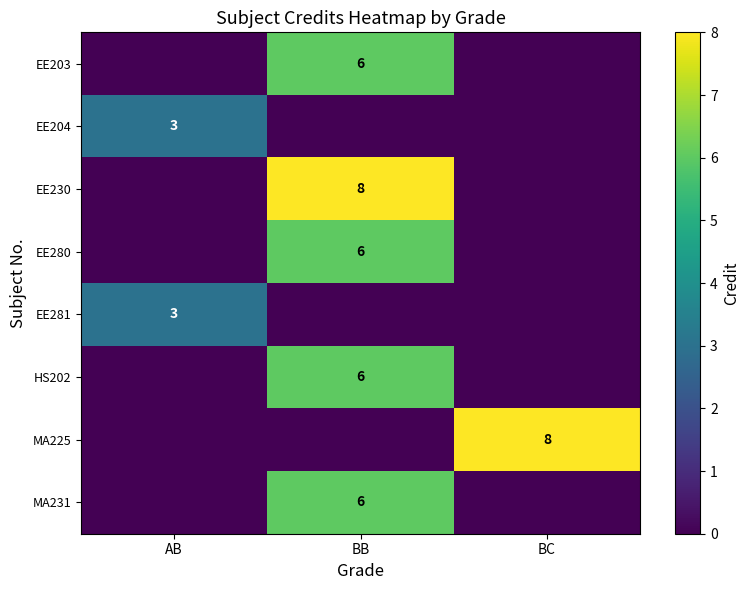

How many data points does each series have?

3